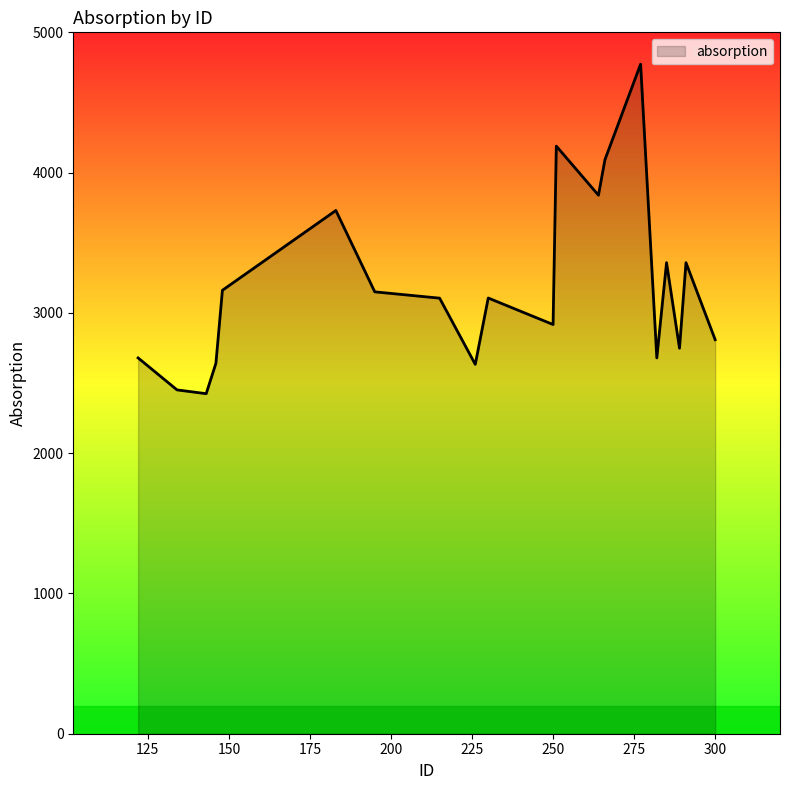

How many distinct data groups are displayed?

1